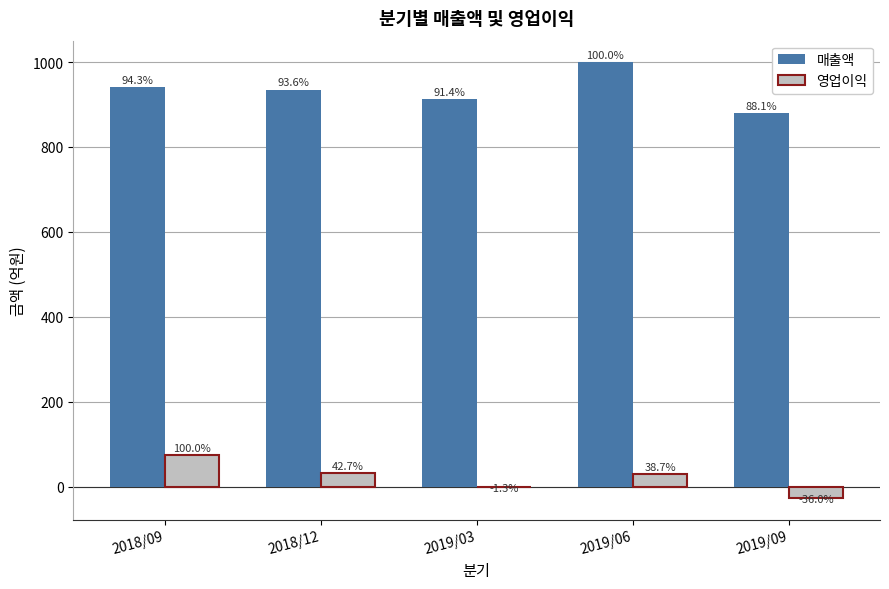

Reading left to right, extract all data points from this chart.

매출액: 942	935	913	999	880
영업이익: 75	32	-1	29	-27